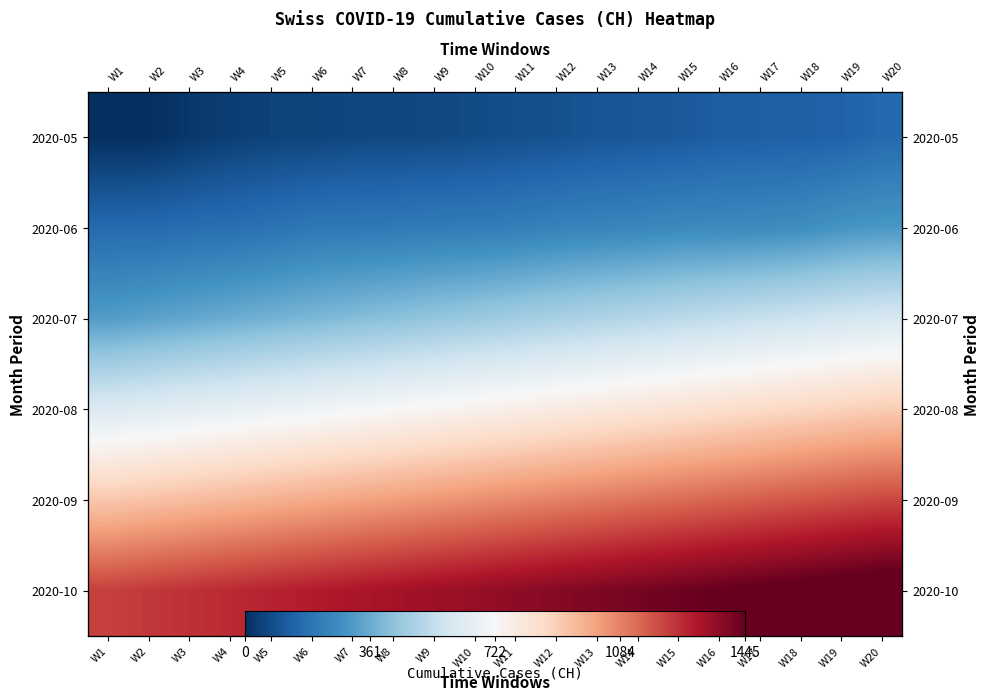

At which label does 2020-08 reach its minimum?

W1